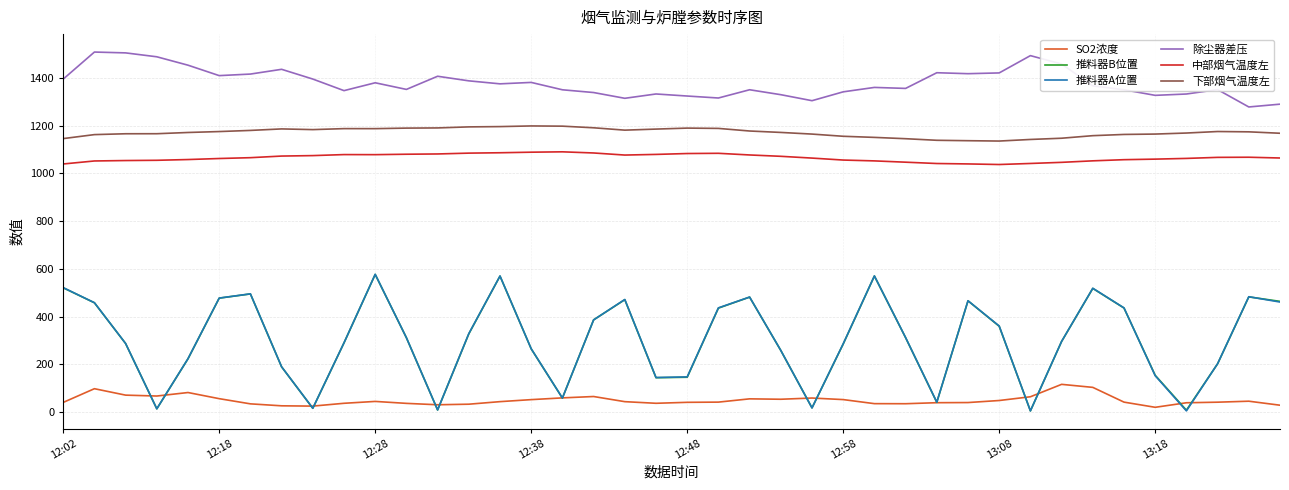

True or false: 中部烟气温度左 and 除尘器差压 intersect in this chart.

False